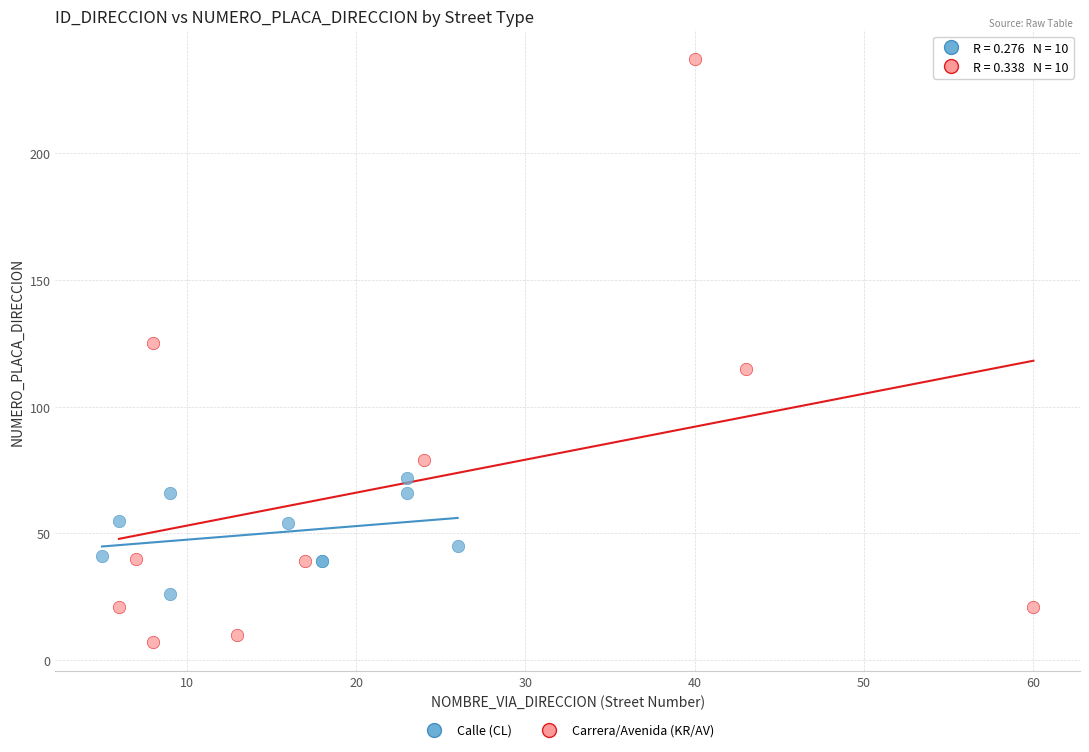

What are all the series names shown in the legend?

Calle (CL), Carrera/Avenida (KR/AV)